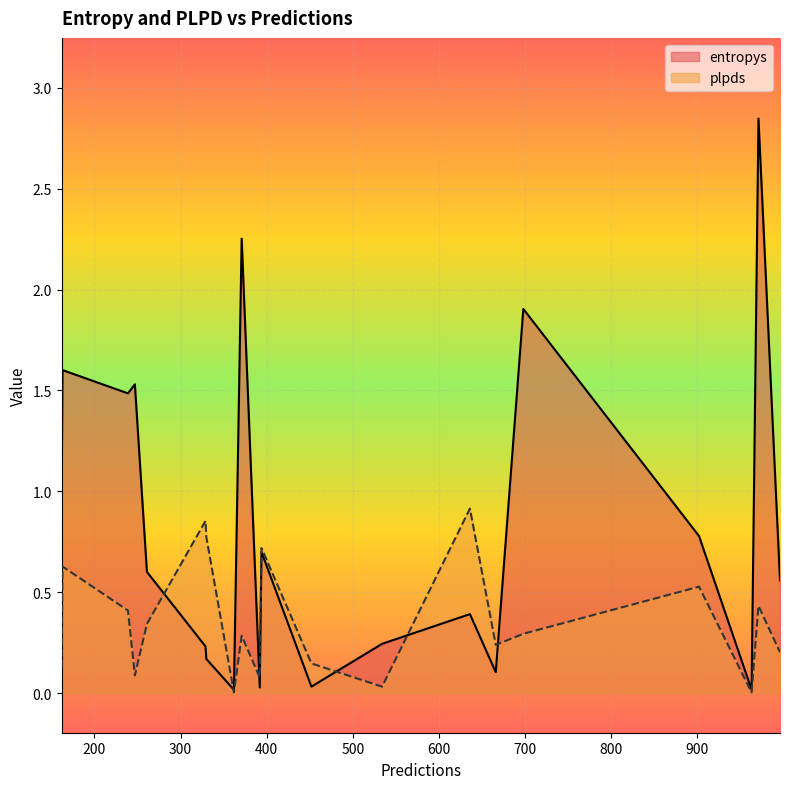

How many times do entropys and plpds cross each other?

12